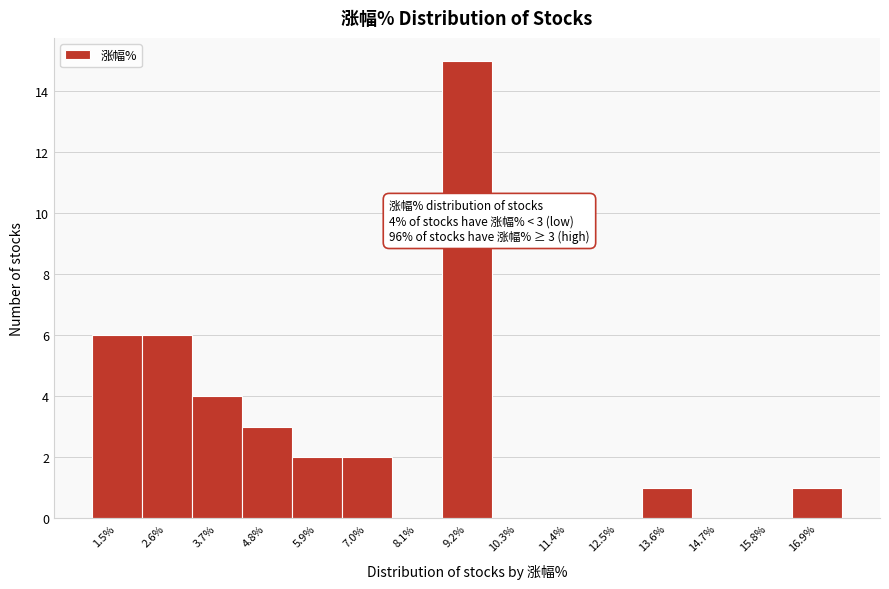

Reading right to left, list all the values displayed in this chart.

16.9%=1	15.8%=0	14.7%=0	13.6%=1	12.5%=0	11.4%=0	10.3%=0	9.2%=15	8.1%=0	7.0%=2	5.9%=2	4.8%=3	3.7%=4	2.6%=6	1.5%=6